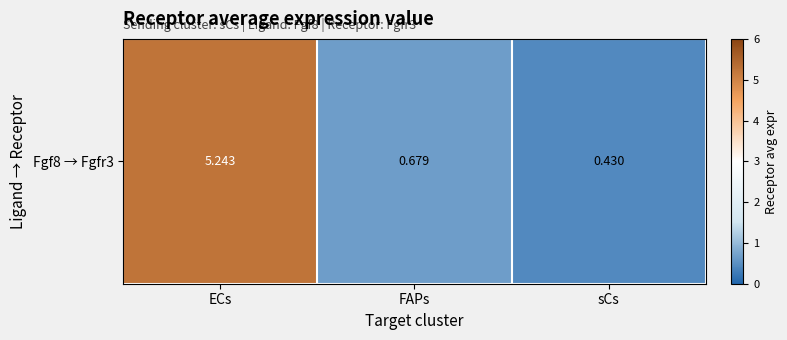

Reading left to right, transcribe all the data shown in this chart.

5.2	0.7	0.4